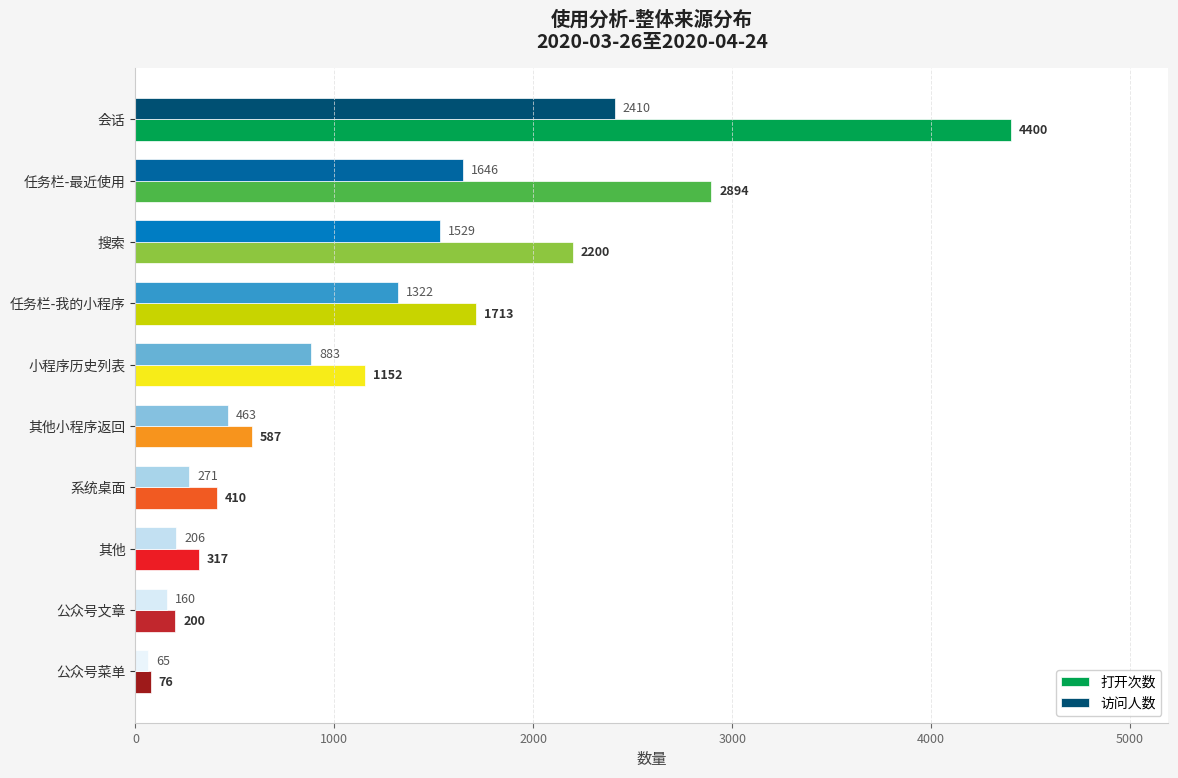

What is the total value across all series at 任务栏-最近使用?

4540